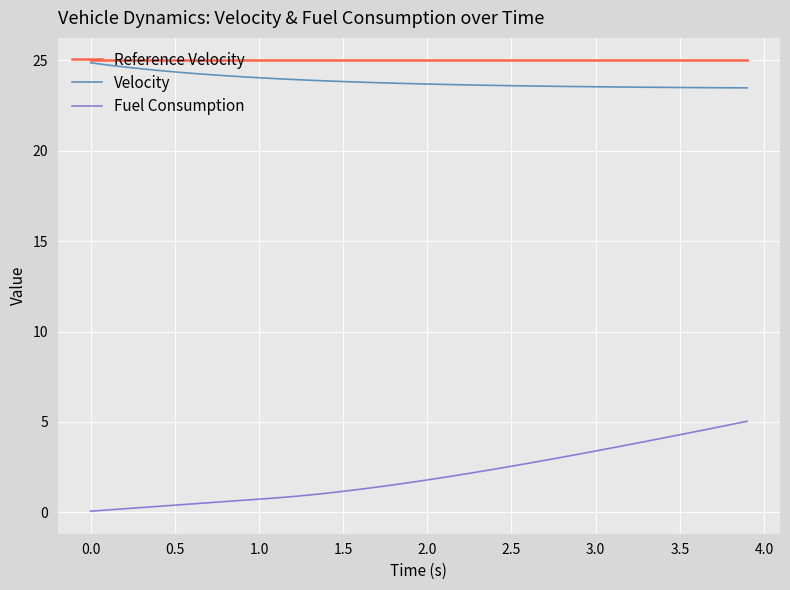

True or false: Velocity and Fuel Consumption cross at least once.

False